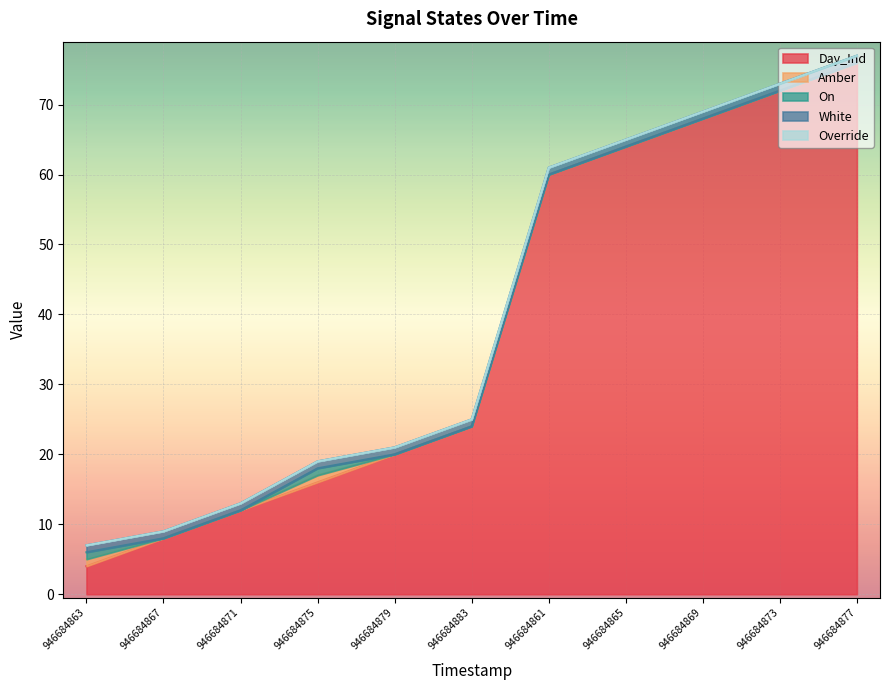

Reading right to left, what are all the values shown in this chart?

Day_Ind: 946684877=76	946684873=72	946684869=68	946684865=64	946684861=60	946684883=24	946684879=20	946684875=16	946684871=12	946684867=8	946684863=4
Amber: 946684877=0	946684873=0	946684869=0	946684865=0	946684861=0	946684883=0	946684879=0	946684875=1	946684871=0	946684867=0	946684863=1
On: 946684877=0	946684873=0	946684869=0	946684865=0	946684861=0	946684883=0	946684879=0	946684875=1	946684871=0	946684867=0	946684863=1
White: 946684877=1	946684873=1	946684869=1	946684865=1	946684861=1	946684883=1	946684879=1	946684875=1	946684871=1	946684867=1	946684863=1
Override: 946684877=0	946684873=0	946684869=0	946684865=0	946684861=0	946684883=0	946684879=0	946684875=0	946684871=0	946684867=0	946684863=0